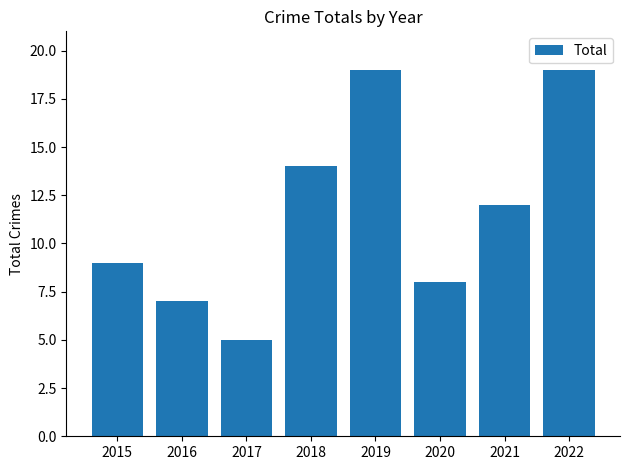

Reading left to right, extract all data points from this chart.

9	7	5	14	19	8	12	19